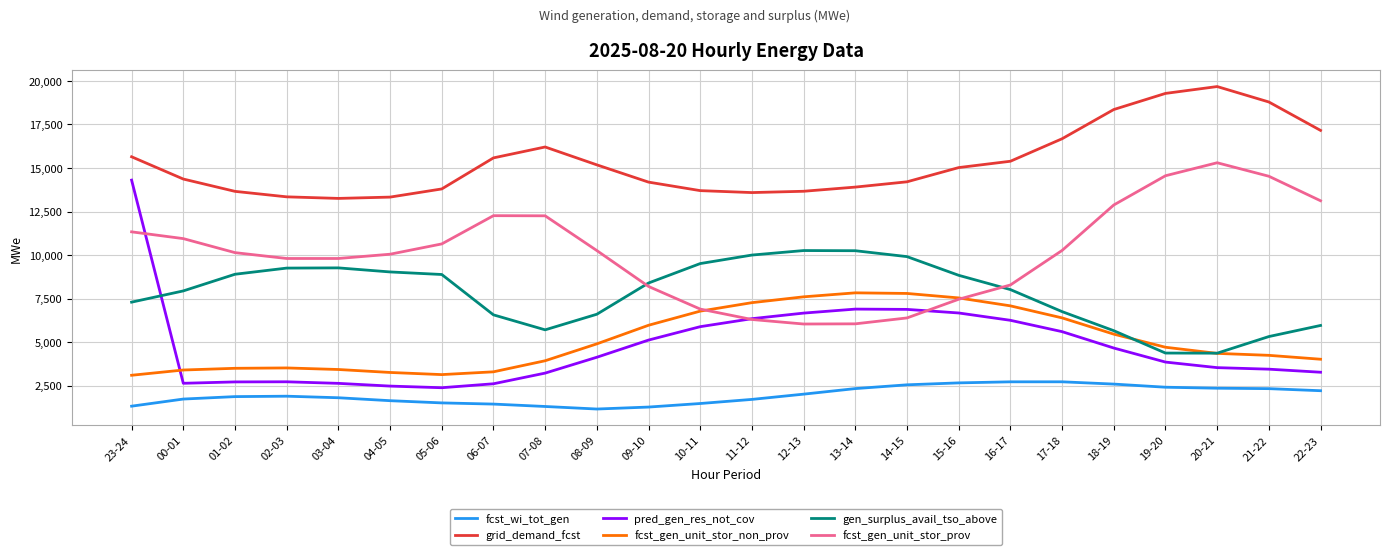

What is the sum of the fcst_wi_tot_gen values at 01-02 and 18-19?

4448